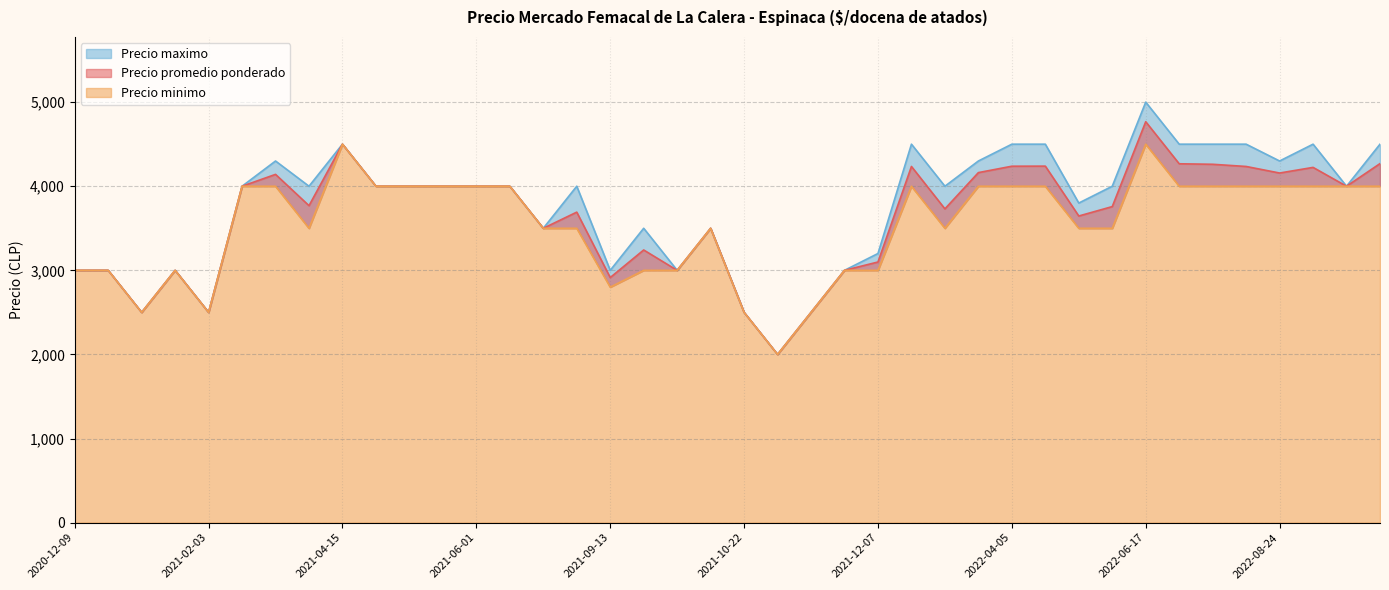

Where is Precio minimo nearest to the value 3250?

2021-09-23